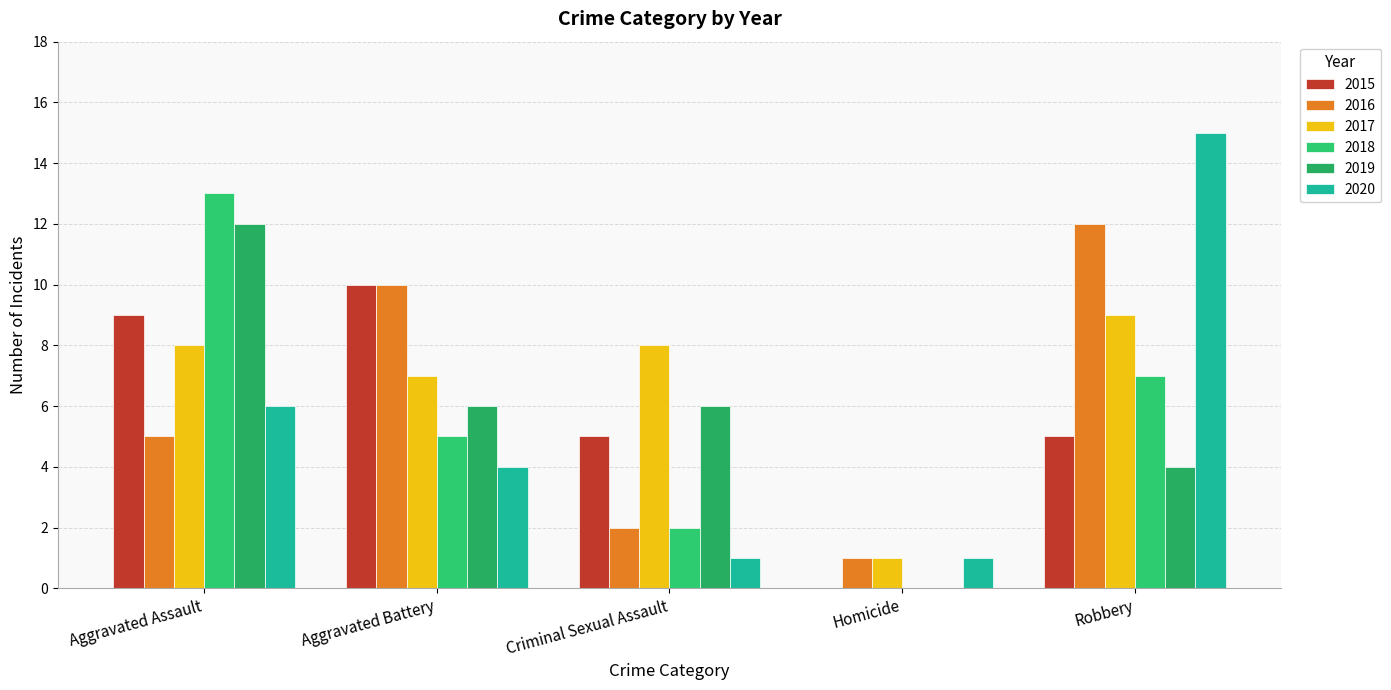

Which series has the widest spread of values?

2020